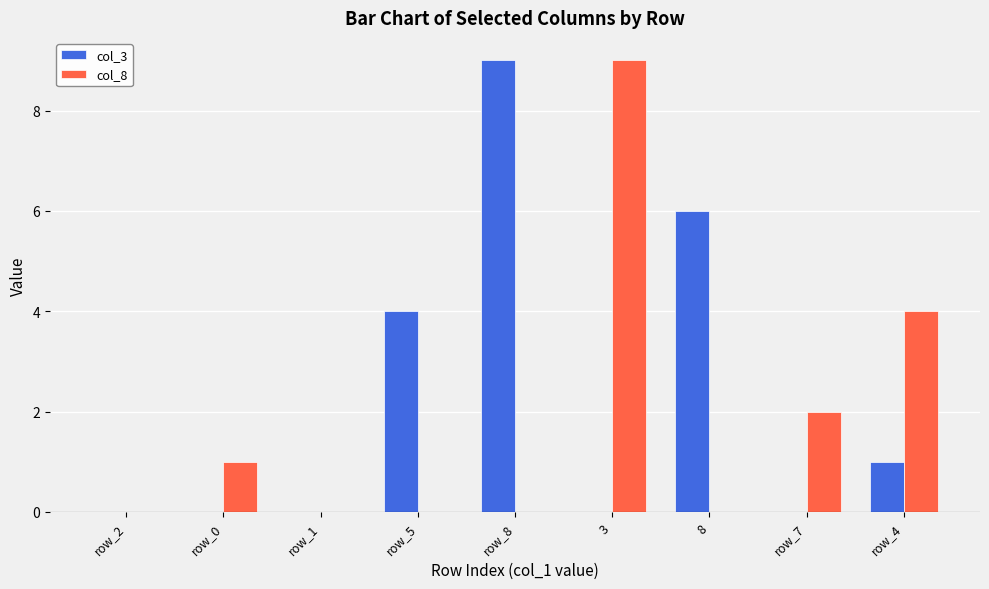

At which label does col_3 reach its peak?

row_8